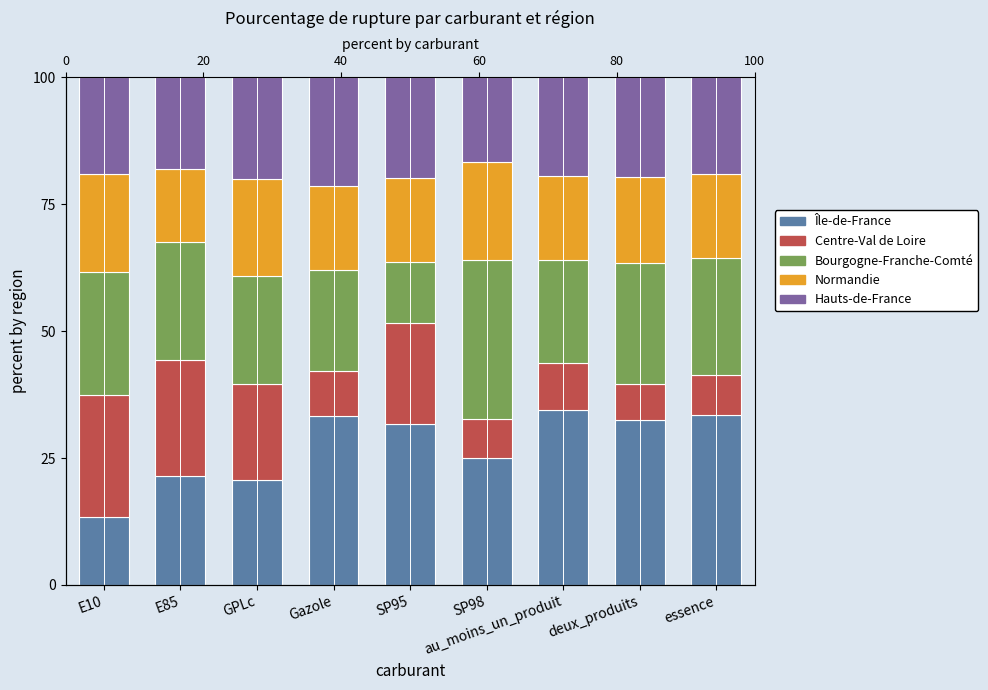

At which label does Île-de-France reach its peak?

au_moins_un_produit